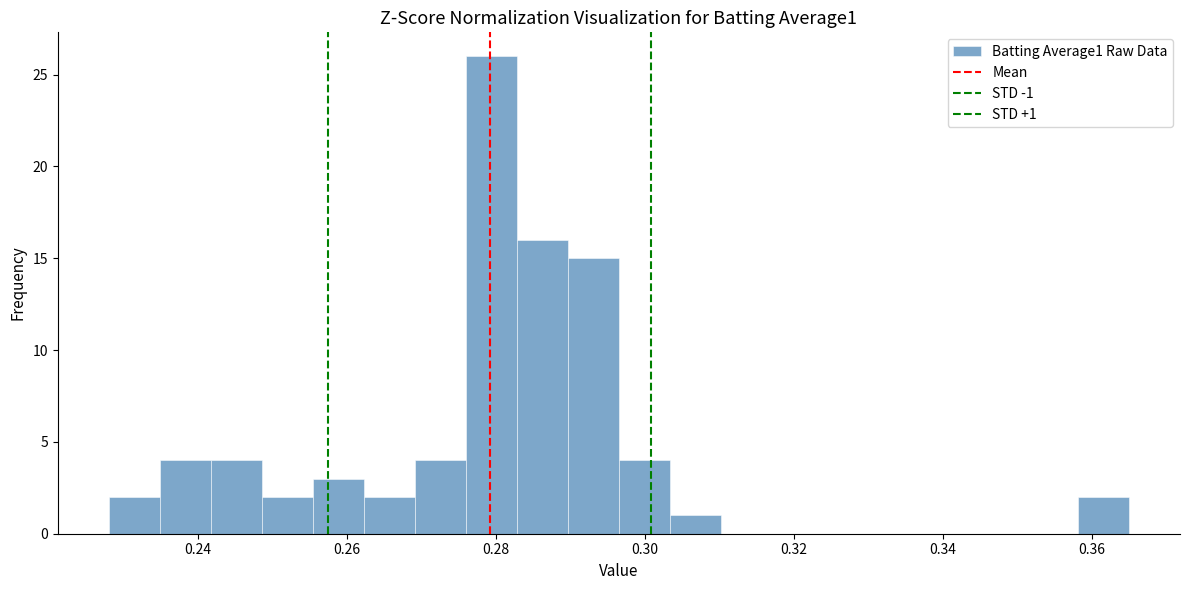

Around what value on the x-axis is the tallest bar? Give the approximate position of its centre, as read against the axis.

0.280